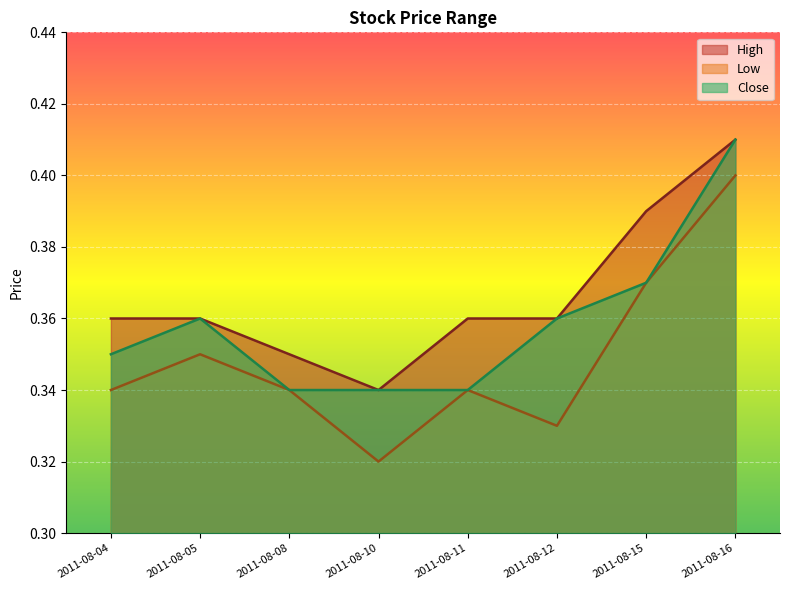

At which label does High reach its peak?

2011-08-16